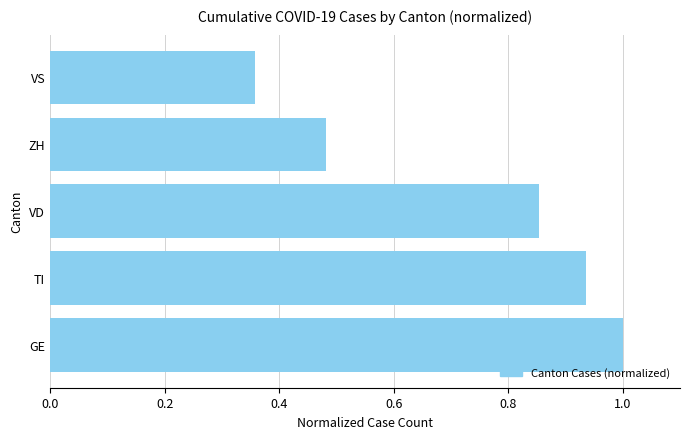

The value at ZH is 0.1. True or false?

False